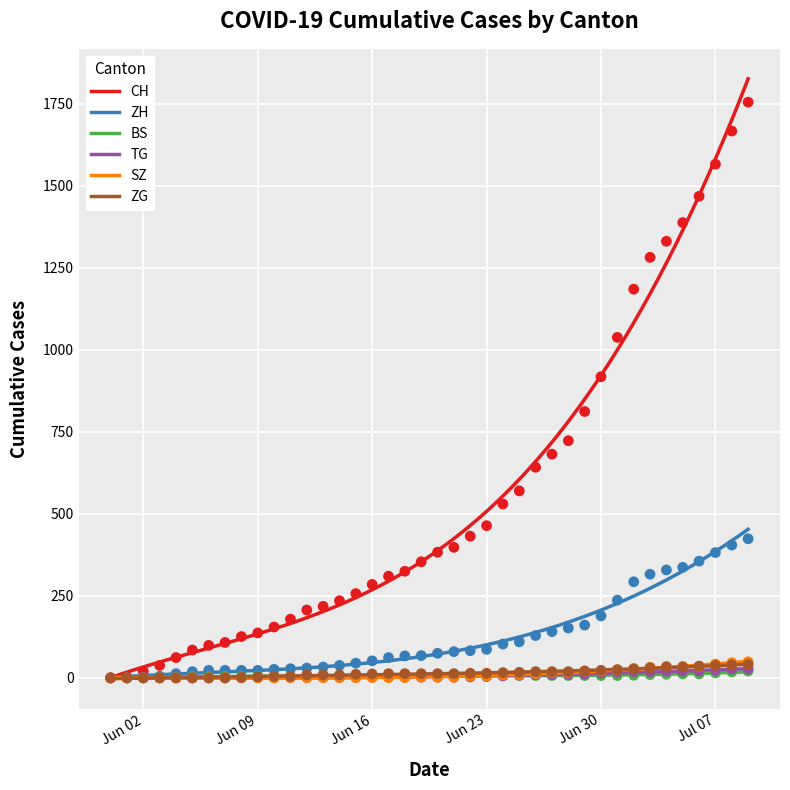

What are all the series names shown in the legend?

CH, ZH, BS, TG, SZ, ZG